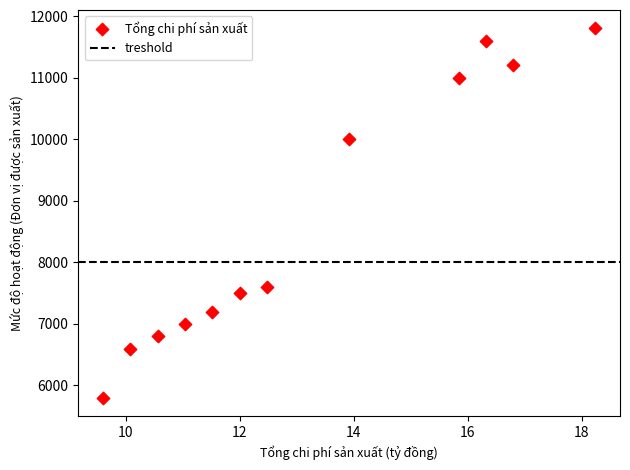

What is the range of Y values (max minus min)?

6000